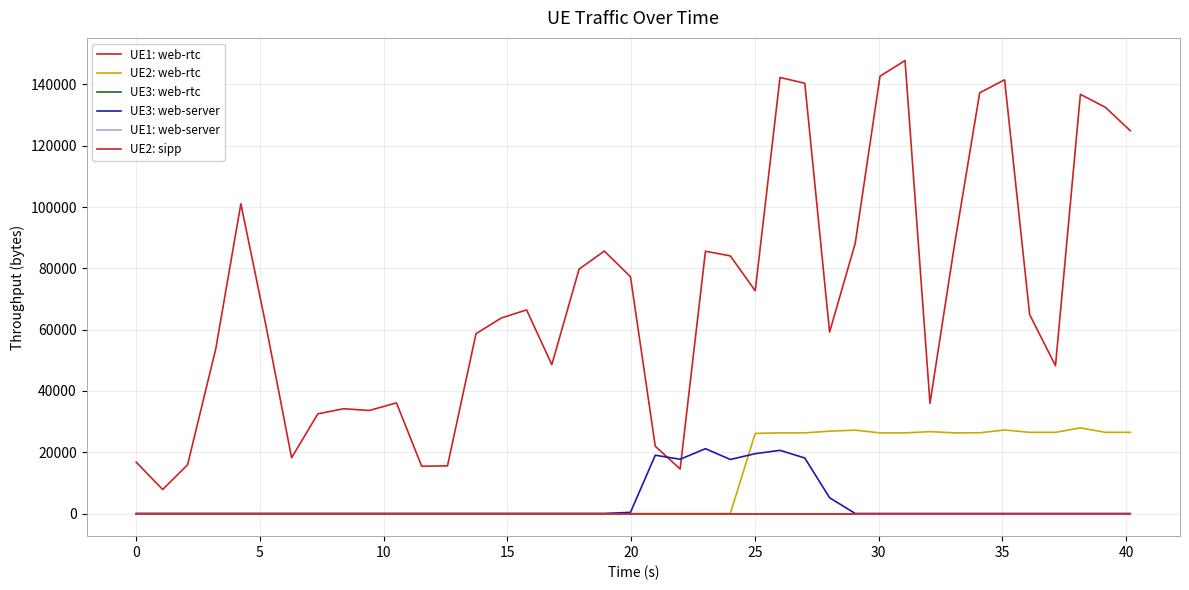

True or false: UE3: web-rtc and UE3: web-server cross at least once.

False